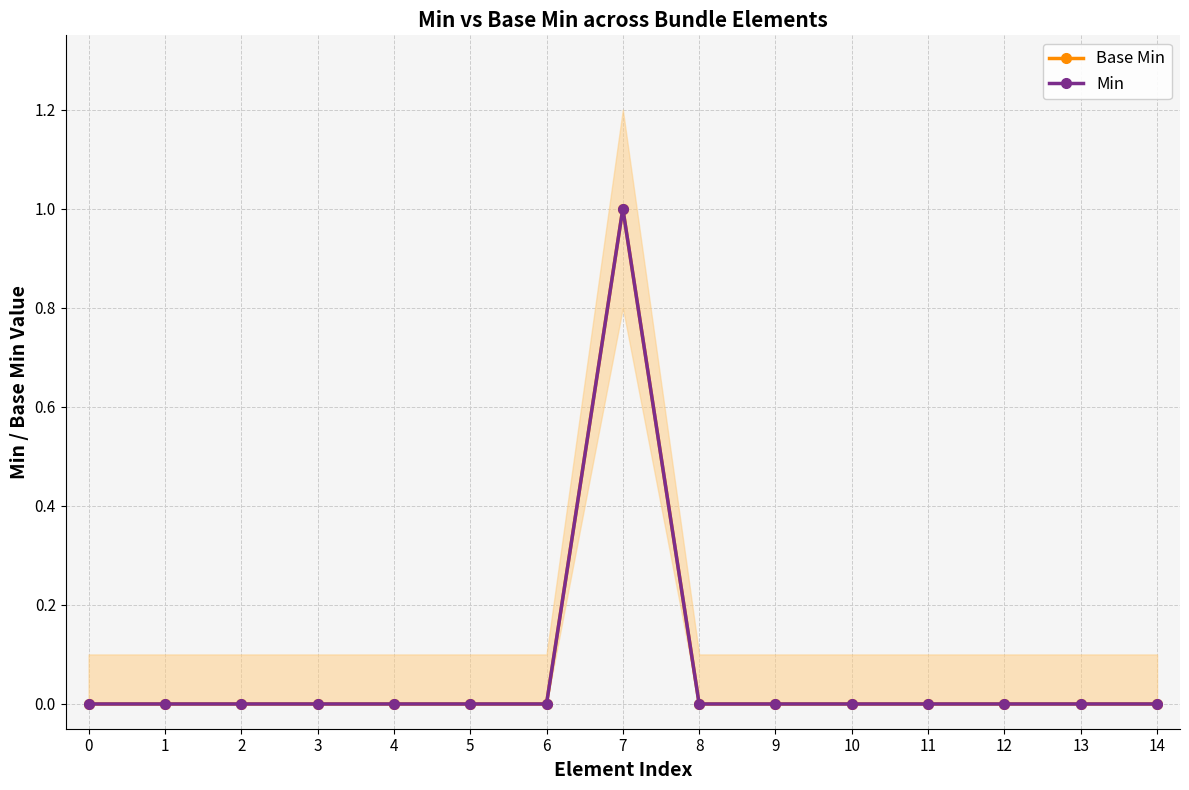

What are all the series names shown in the legend?

Base Min, Min